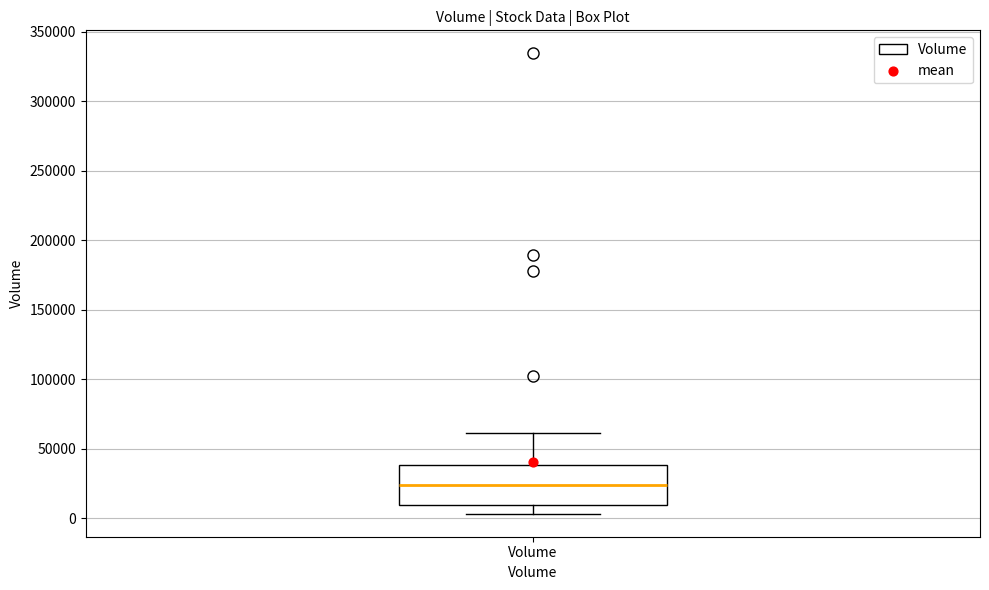

Where does the median line of the box for Volume sit on the y-axis? The values are not printed on the chart, so give them approximately, as read against the axis.

25000